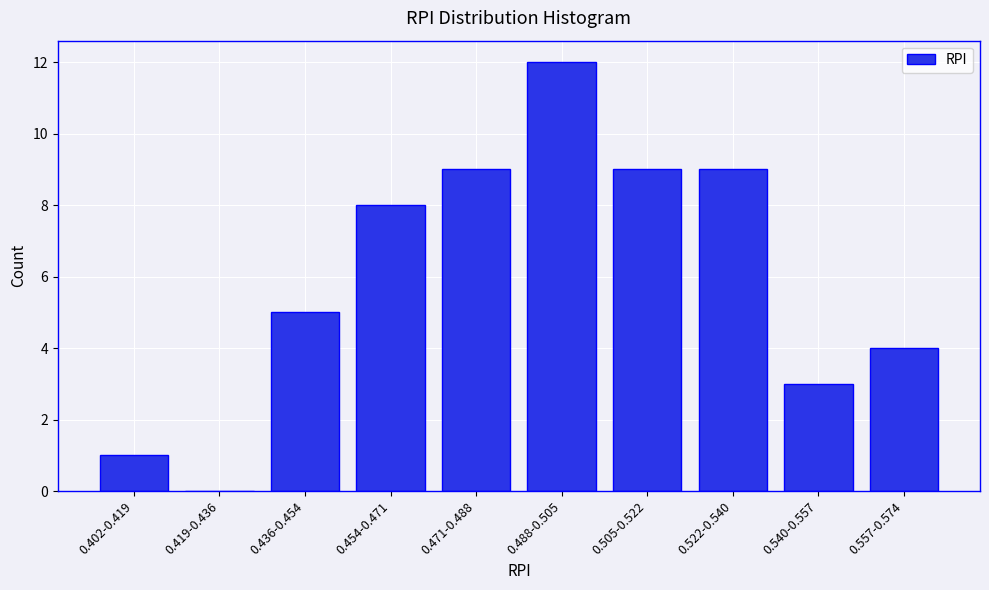

Reading right to left, extract all data points from this chart.

0.557-0.574=4	0.540-0.557=3	0.522-0.540=9	0.505-0.522=9	0.488-0.505=12	0.471-0.488=9	0.454-0.471=8	0.436-0.454=5	0.419-0.436=0	0.402-0.419=1